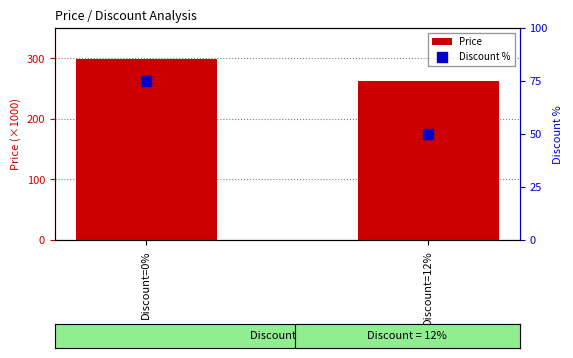

At how many categories does at least one series exceed 154817?

2